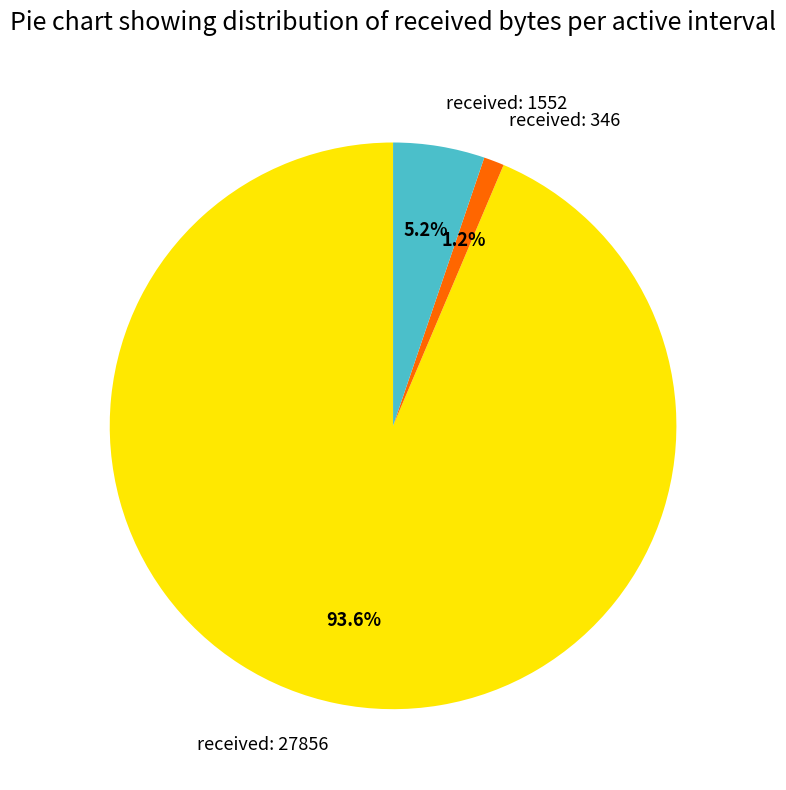

Which has a higher value, received: 346 or received: 27856?

received: 27856